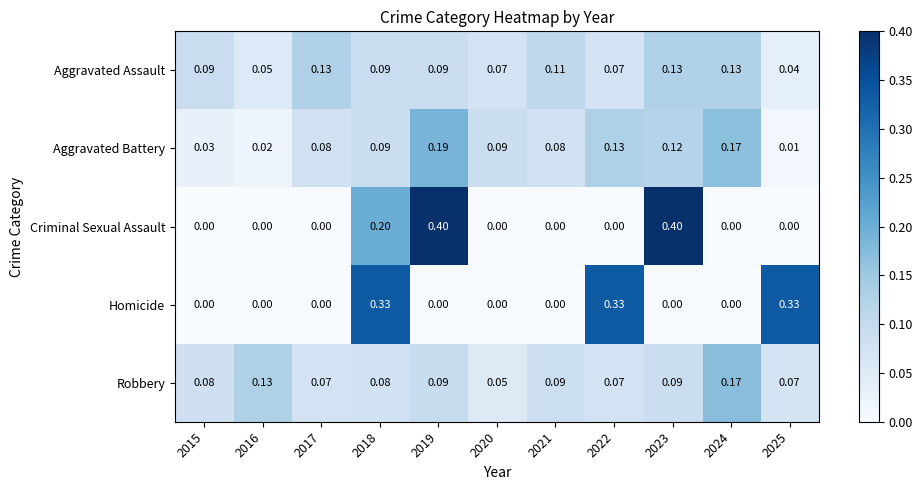

Which series has the largest total across all categories?

Aggravated Battery